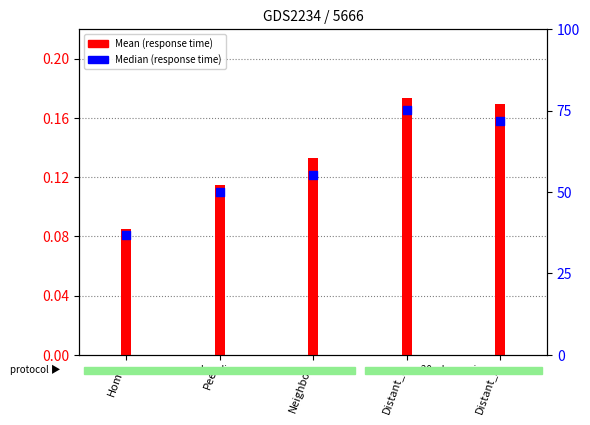

Which has a higher value, Distant_2 or Neighbor?

Distant_2